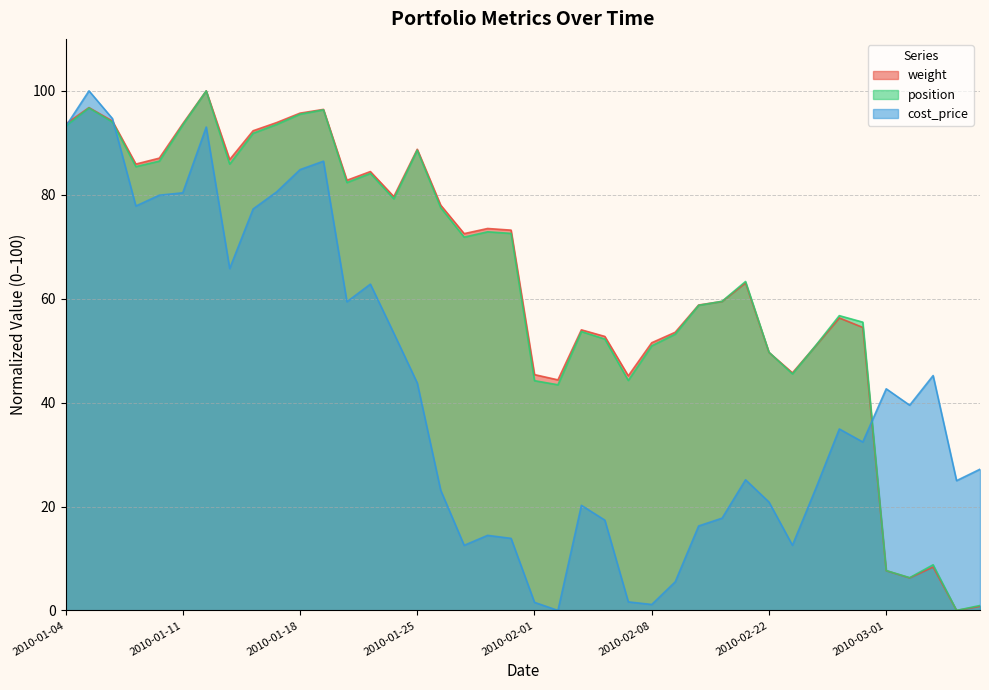

How many times do position and cost_price cross each other?

3